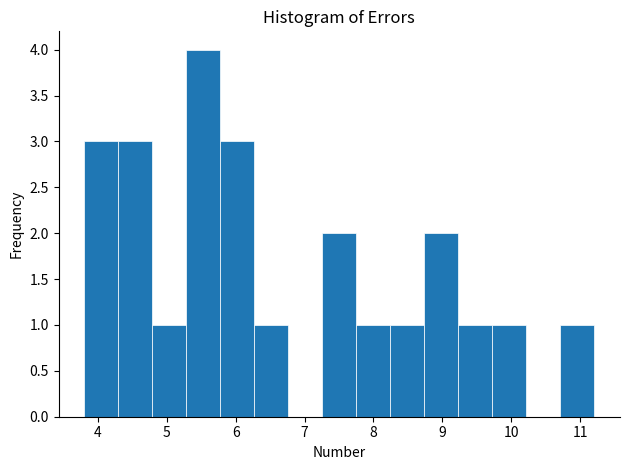

How tall is the bar that spans 9.2 to 9.7 on the x-axis? Neither the bar edges nor the heights are printed on the chart, so give them approximately, as read against the axes.

1